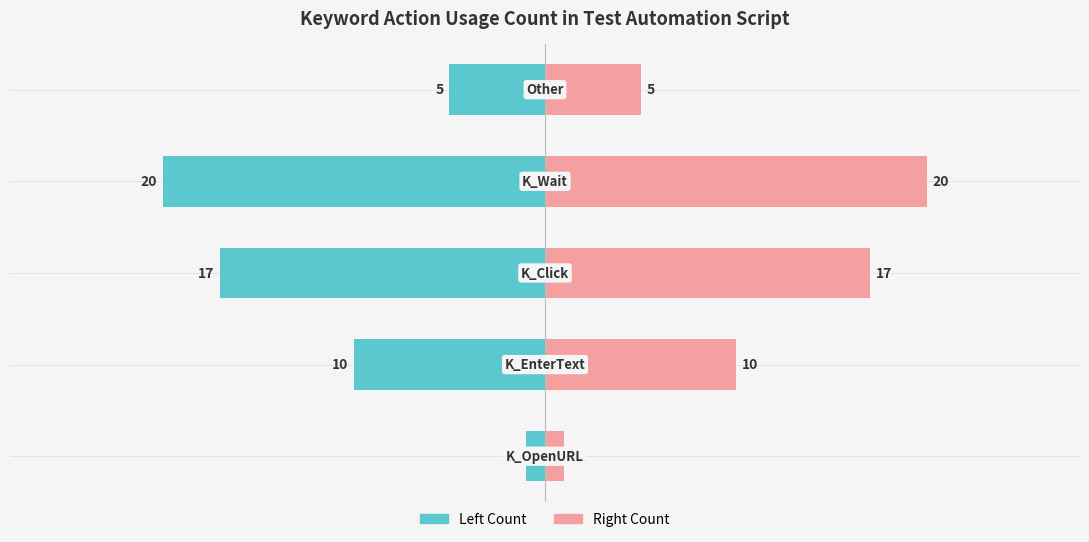

What is the value of the Step Count (Left) bar at the 3rd from the left?

-17